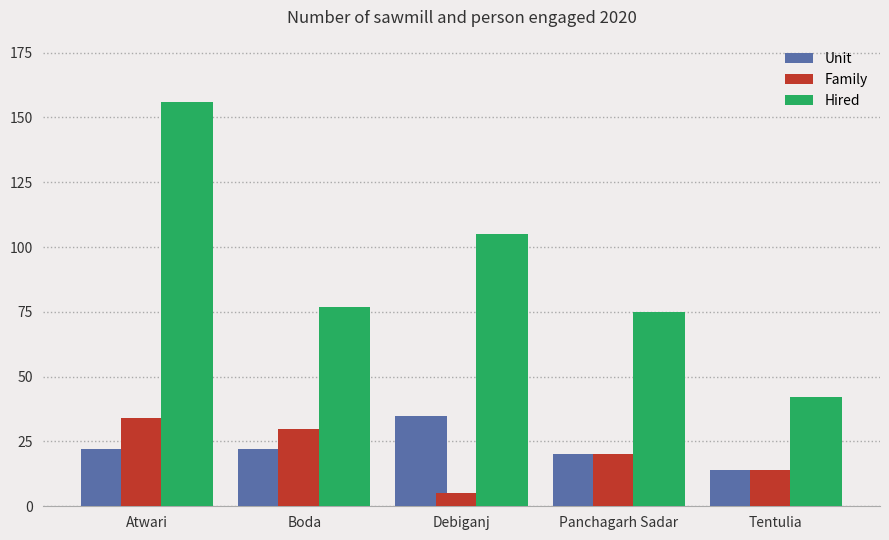

Reading right to left, what are all the values shown in this chart?

Unit: Tentulia=14	Panchagarh Sadar=20	Debiganj=35	Boda=22	Atwari=22
Family: Tentulia=14	Panchagarh Sadar=20	Debiganj=5	Boda=30	Atwari=34
Hired: Tentulia=42	Panchagarh Sadar=75	Debiganj=105	Boda=77	Atwari=156